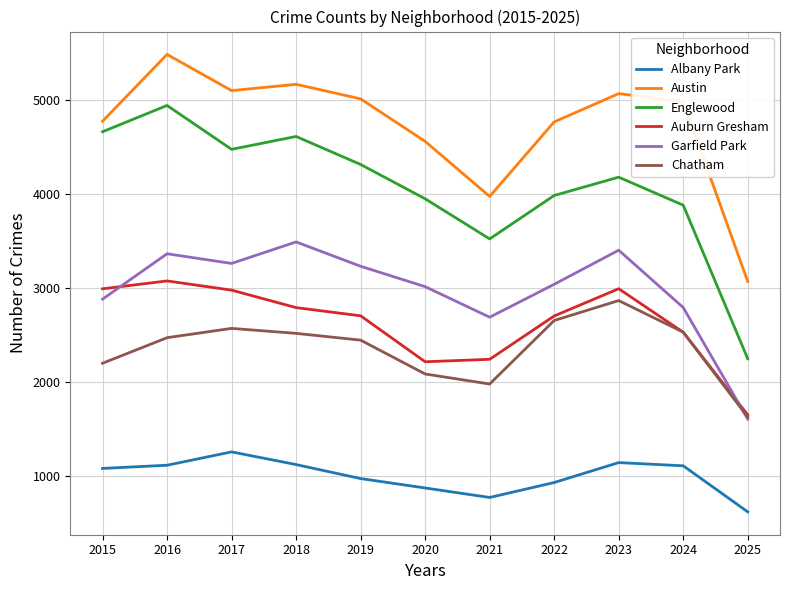

True or false: Chatham and Austin intersect in this chart.

False